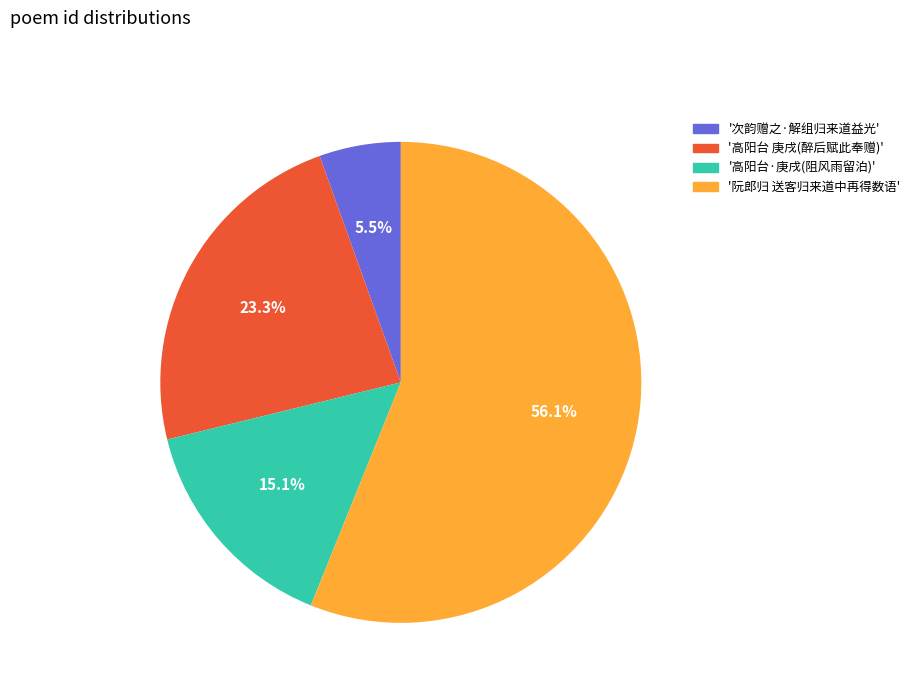

Which category has the biggest portion of the pie?

'阮郎归 送客归来道中再得数语'